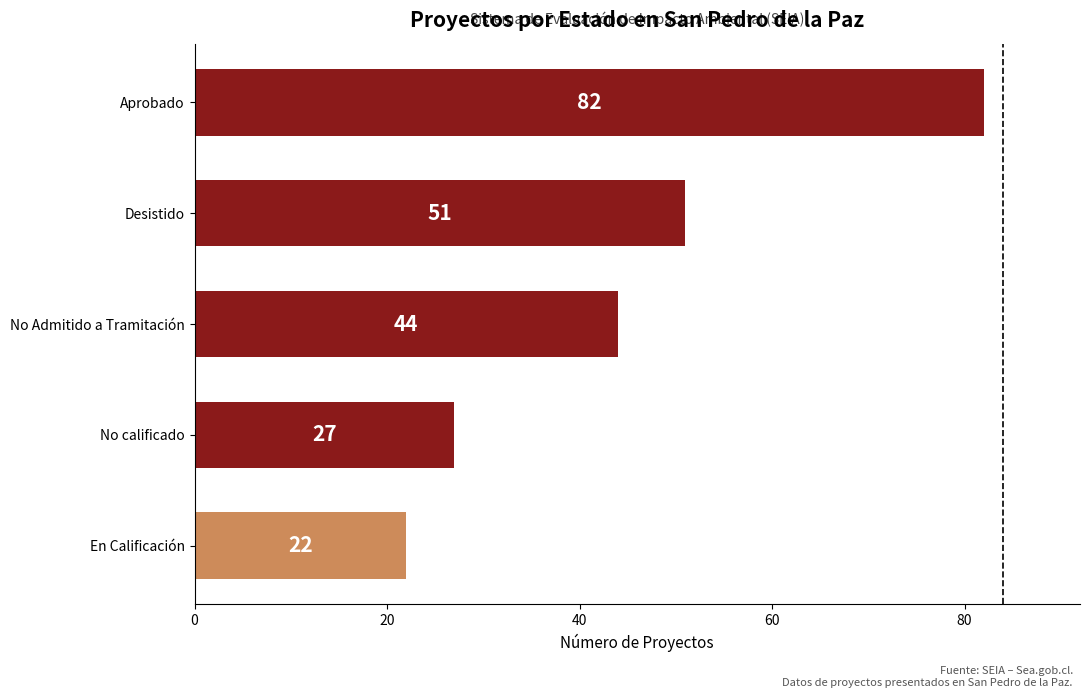

The chart shows a value of 9 at No Admitido a Tramitación. True or false?

False